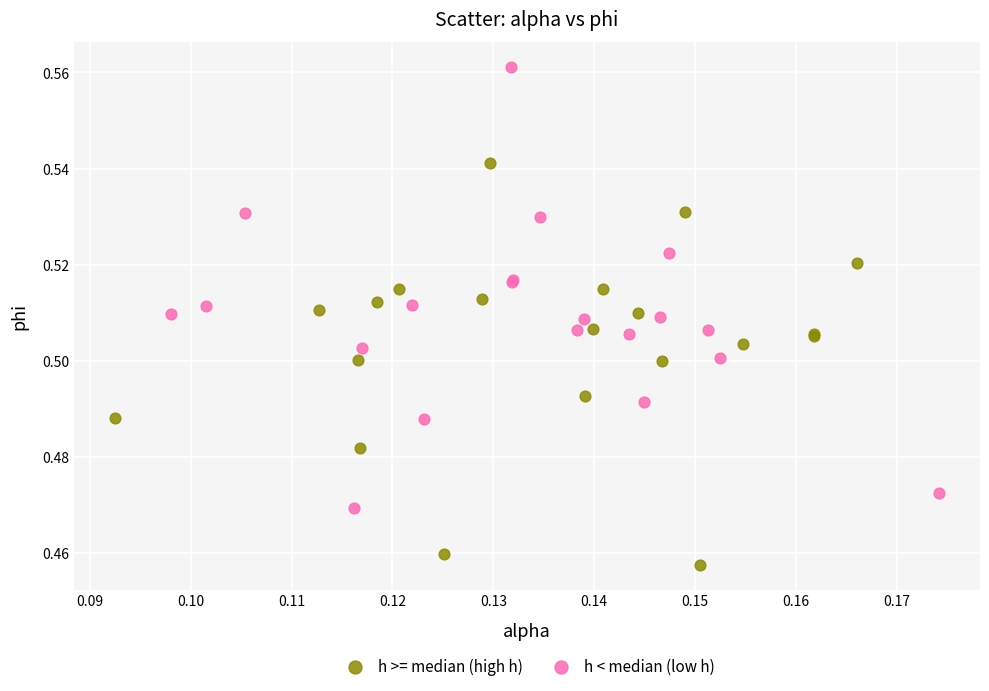

What are all the series names shown in the legend?

h >= median (high h), h < median (low h)